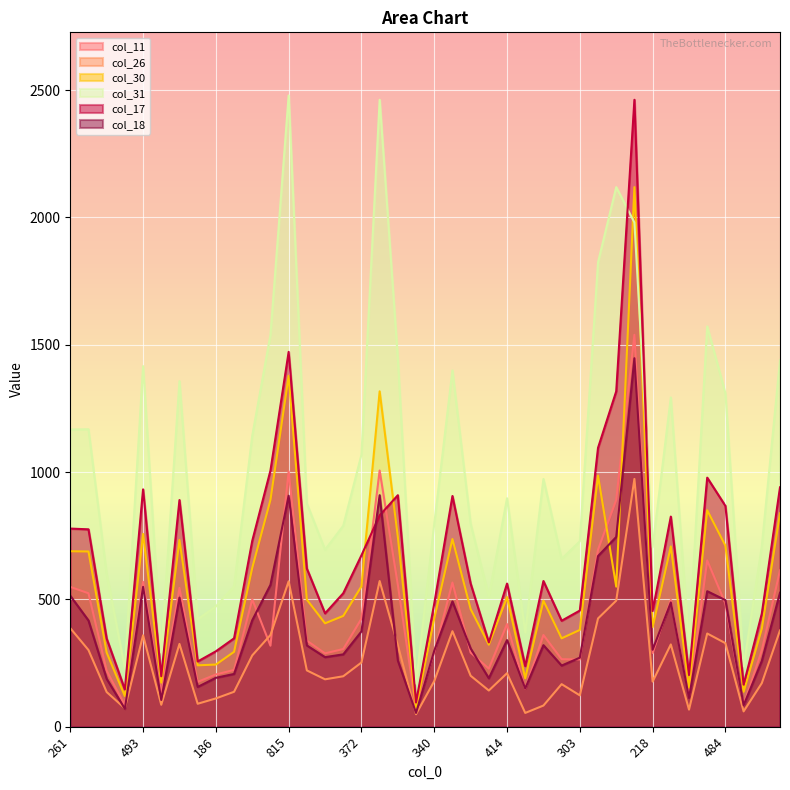

Read the col_18 value at 549.

557